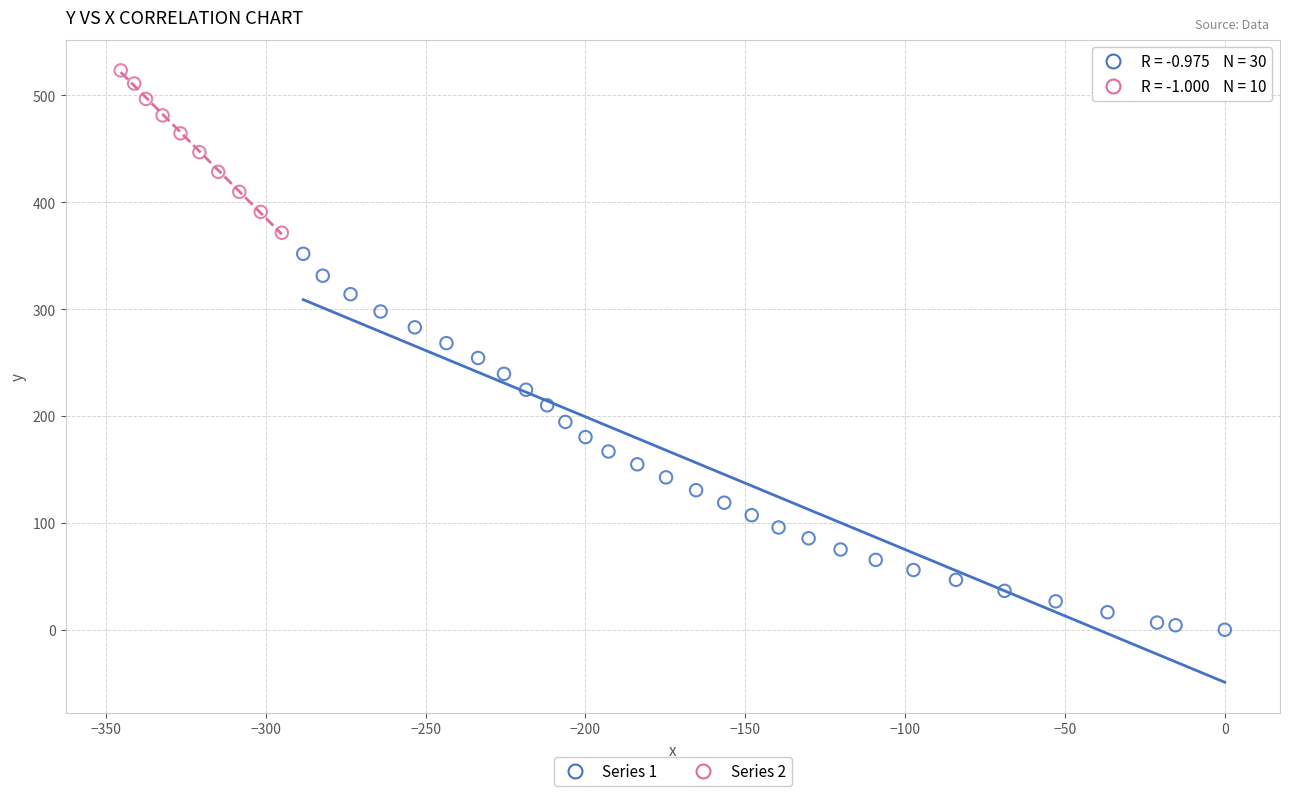

Which series has the largest Y range (max minus min)?

Series 1